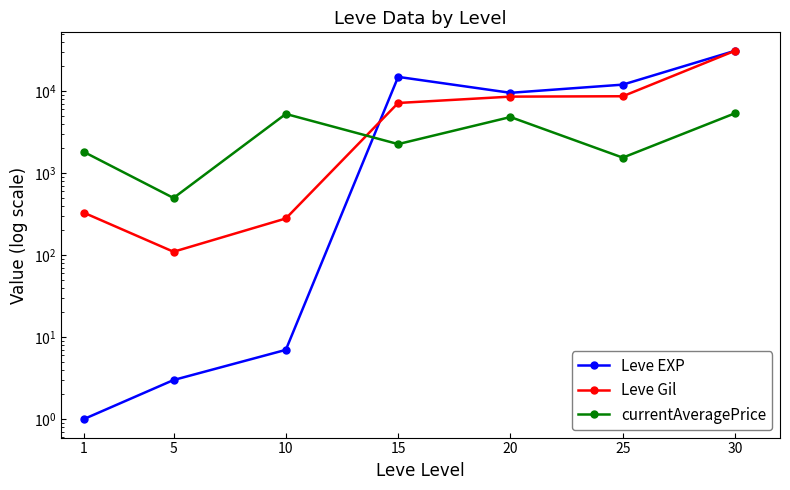

How many data points in currentAveragePrice are above 2260?

3